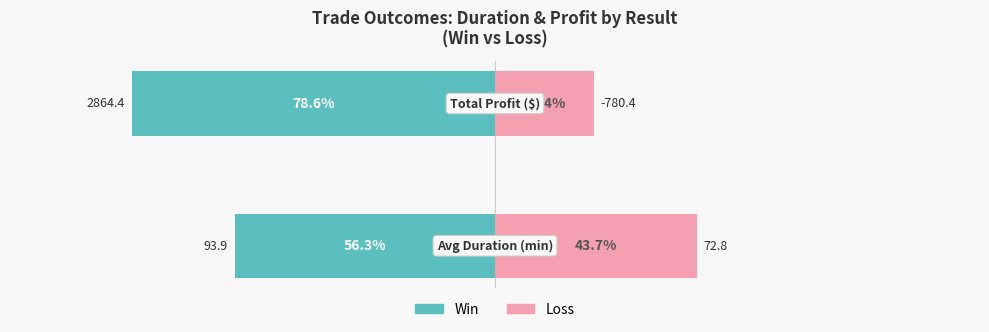

Reading left to right, transcribe all the data shown in this chart.

Win: 0=-56.3	1=-78.6
Loss: 0=43.7	1=21.4